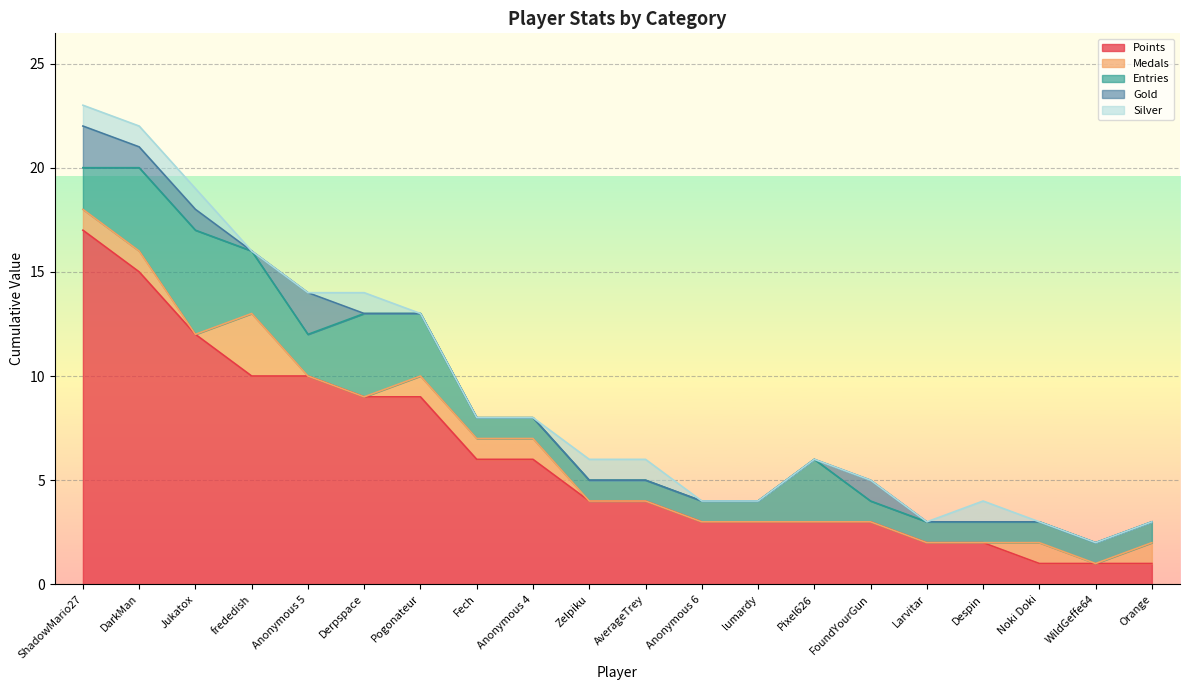

At which category does Entries reach its first local valley?

Anonymous 5